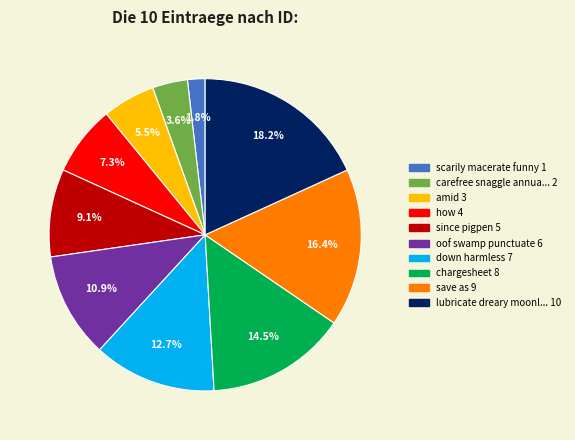

Is there any slice that represents more than half of the pie?

No